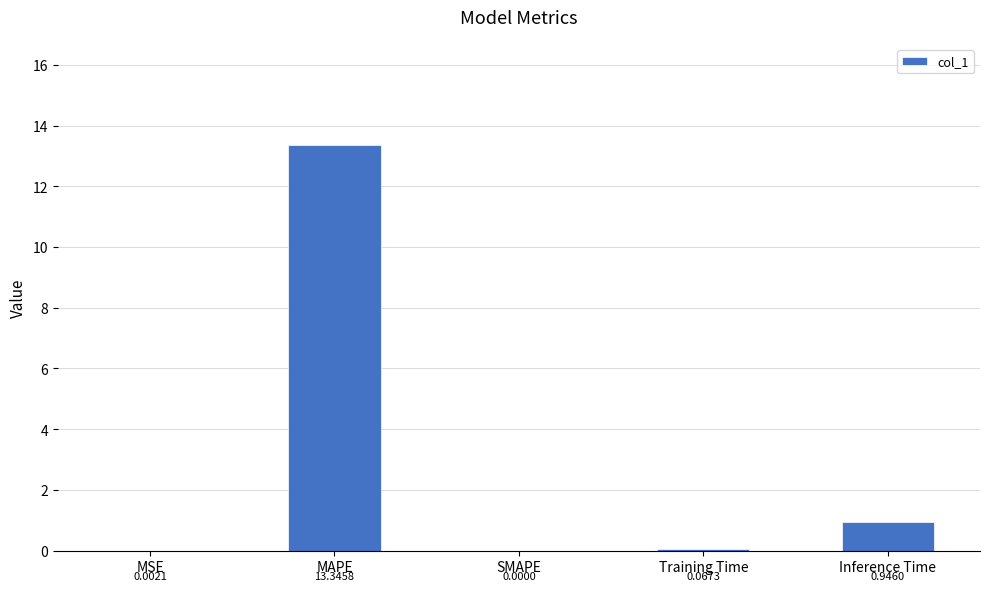

Which category has the highest value across all series?

MAPE